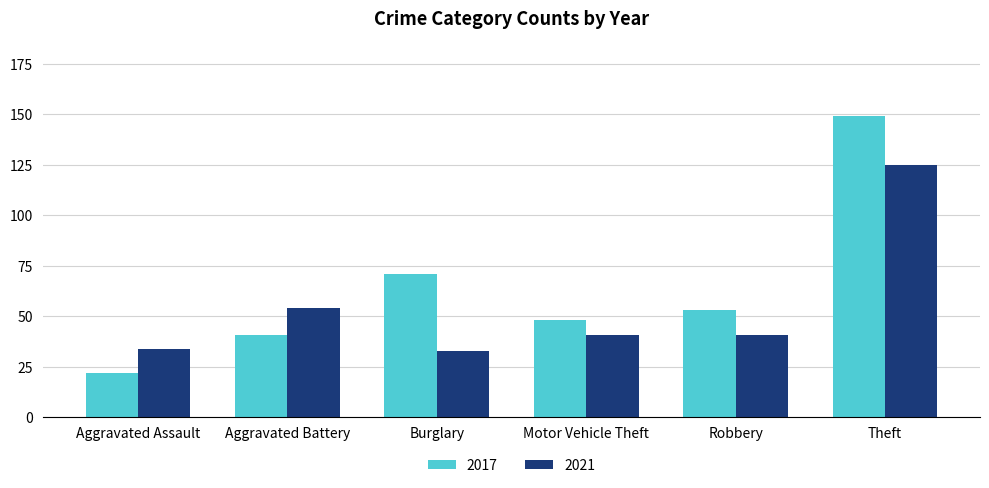

At how many categories does at least one series exceed 113?

1